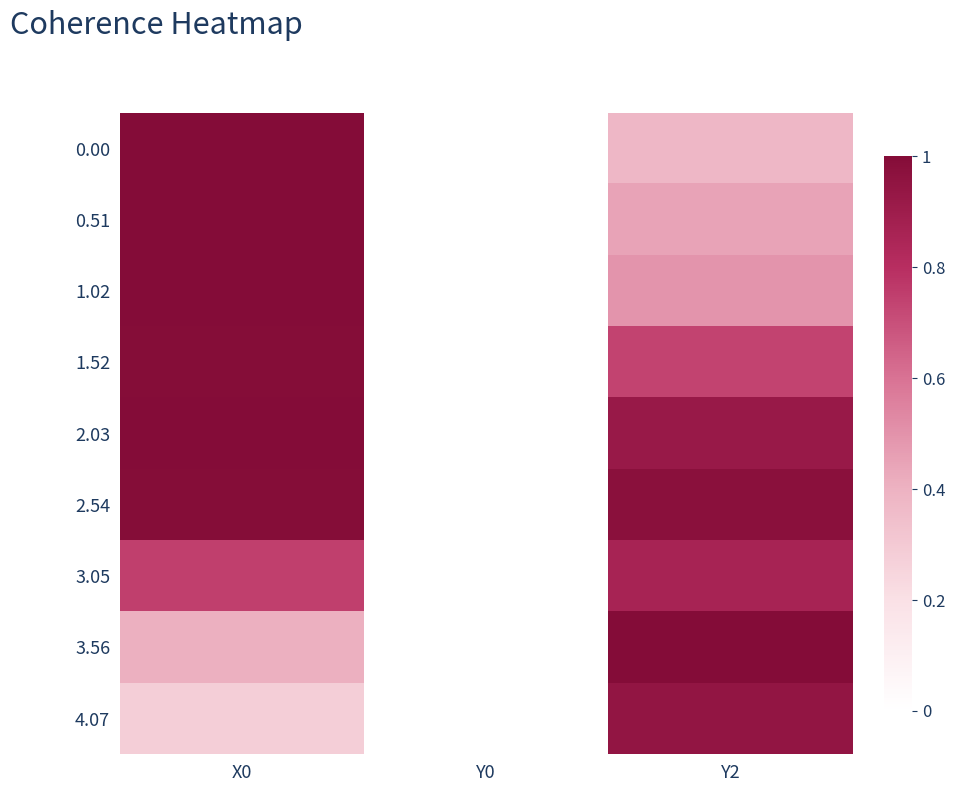

At Y2, list the series in order from largest to smallest.

3.56, 2.54, 4.07, 2.03, 3.05, 1.52, 1.02, 0.51, 0.00